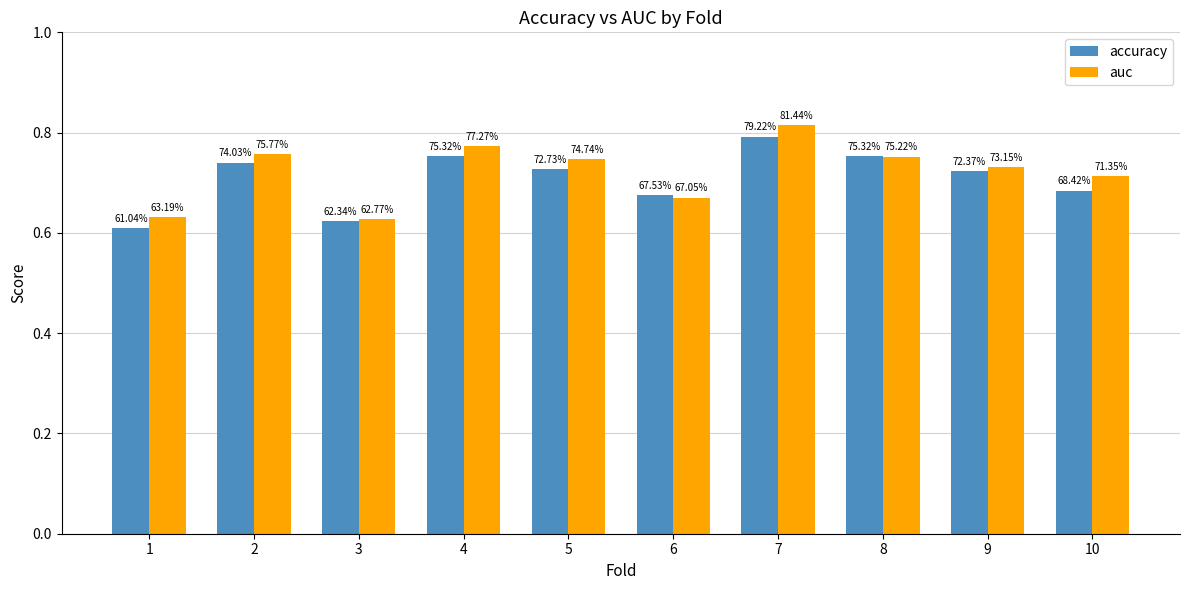

Which series has the largest total across all categories?

auc